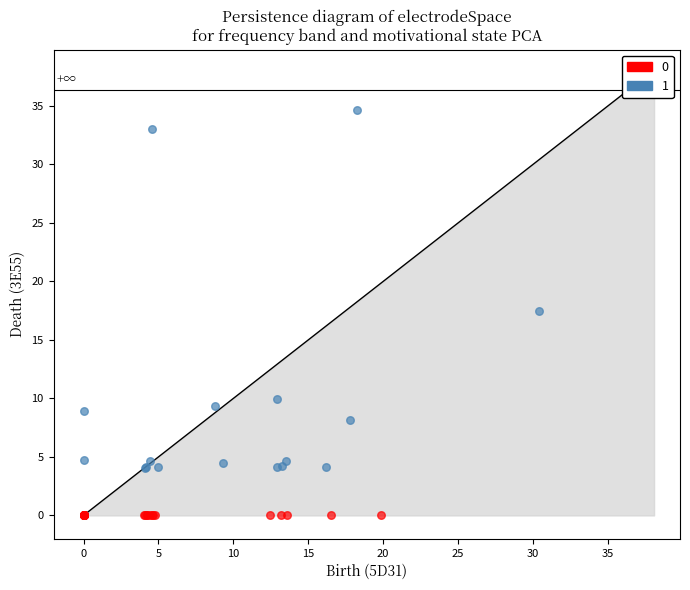

Which series reaches the minimum Y coordinate?

0